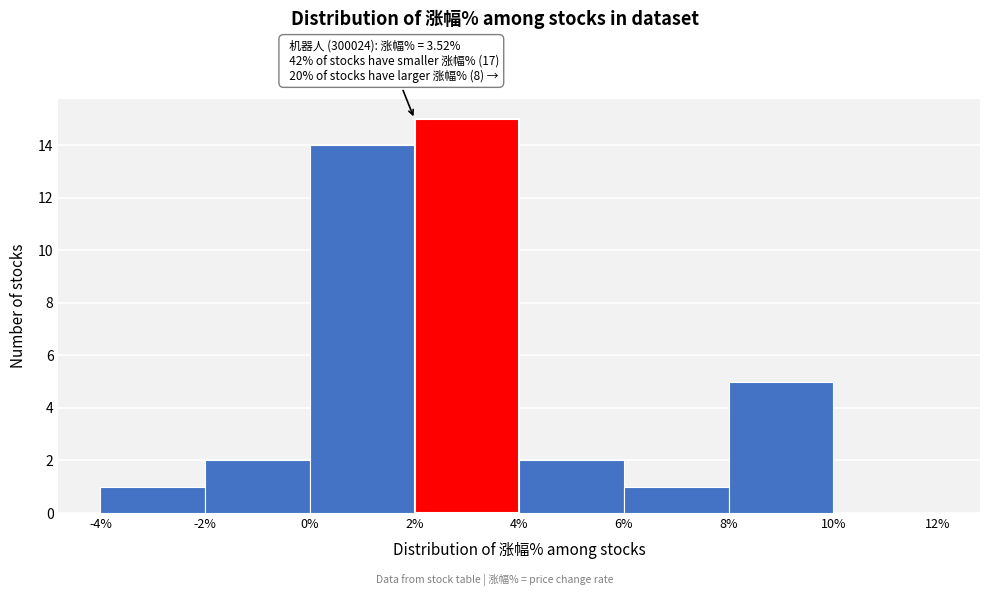

Over which range of the x-axis is the bar tallest?

2% to 4%